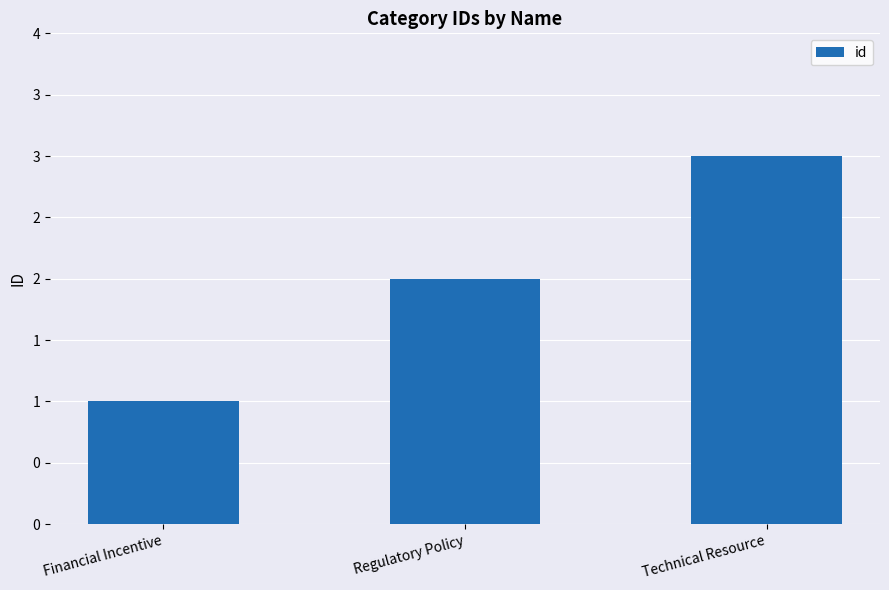

Does the chart contain any negative values?

No